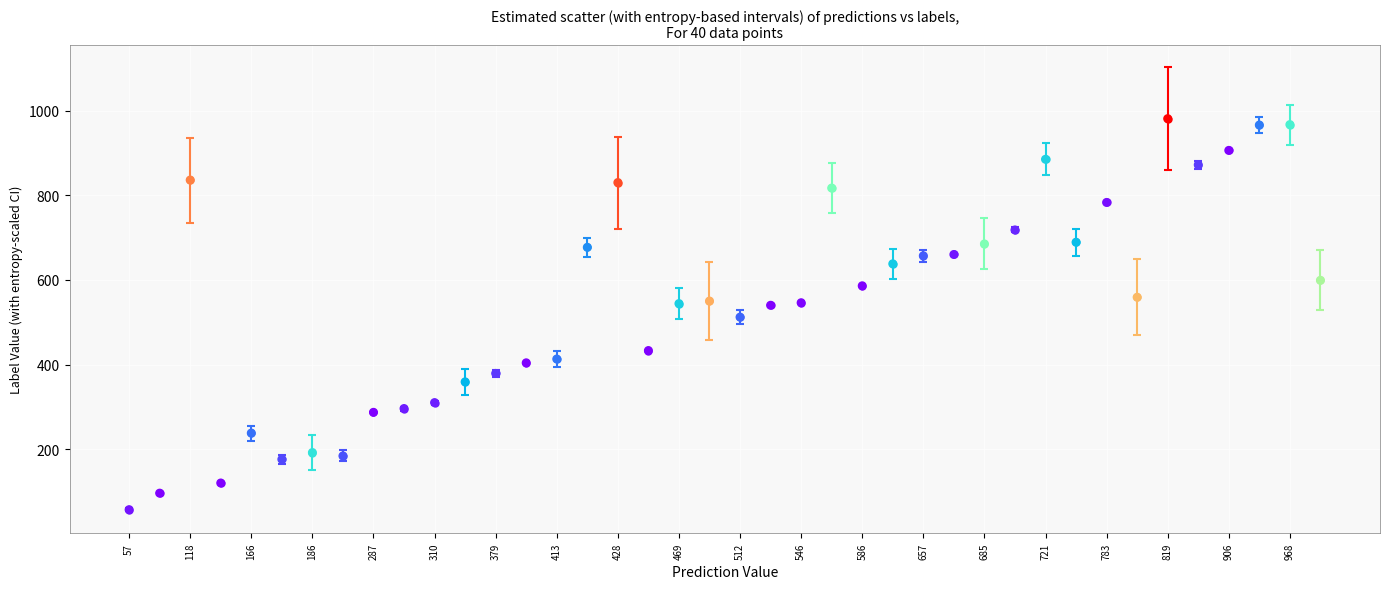

What is the range of Y values (max minus min)?

924